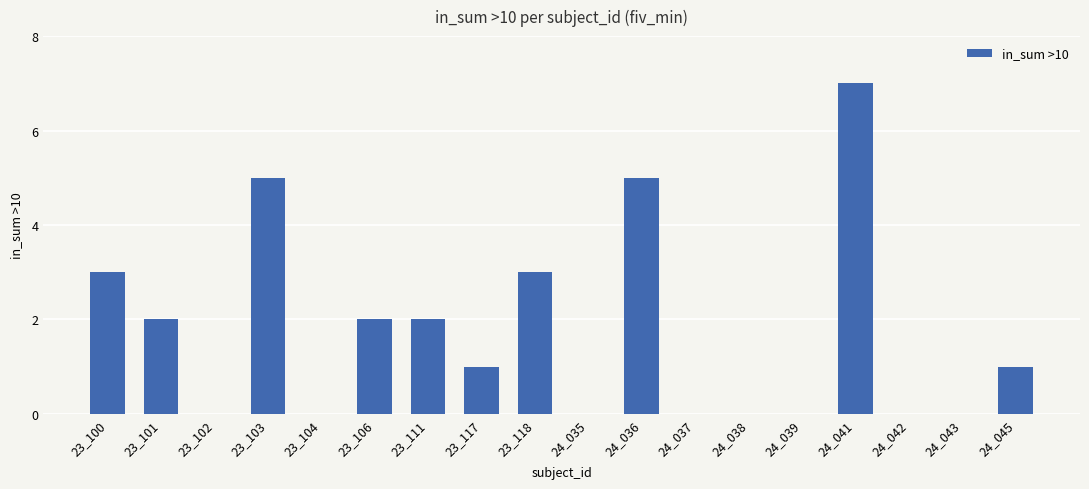

Reading right to left, transcribe all the data shown in this chart.

24_045=1	24_043=0	24_042=0	24_041=7	24_039=0	24_038=0	24_037=0	24_036=5	24_035=0	23_118=3	23_117=1	23_111=2	23_106=2	23_104=0	23_103=5	23_102=0	23_101=2	23_100=3